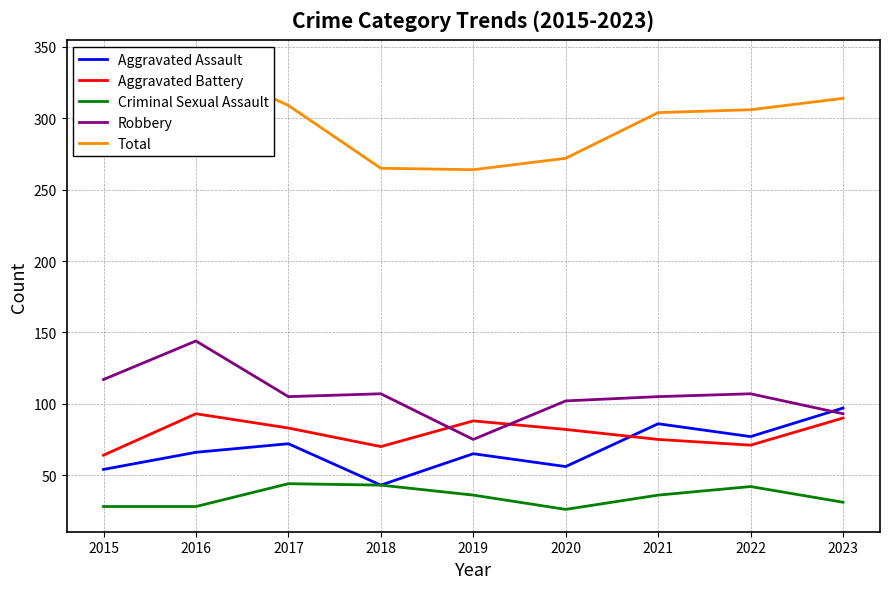

How many data points in Robbery are above 105?

4